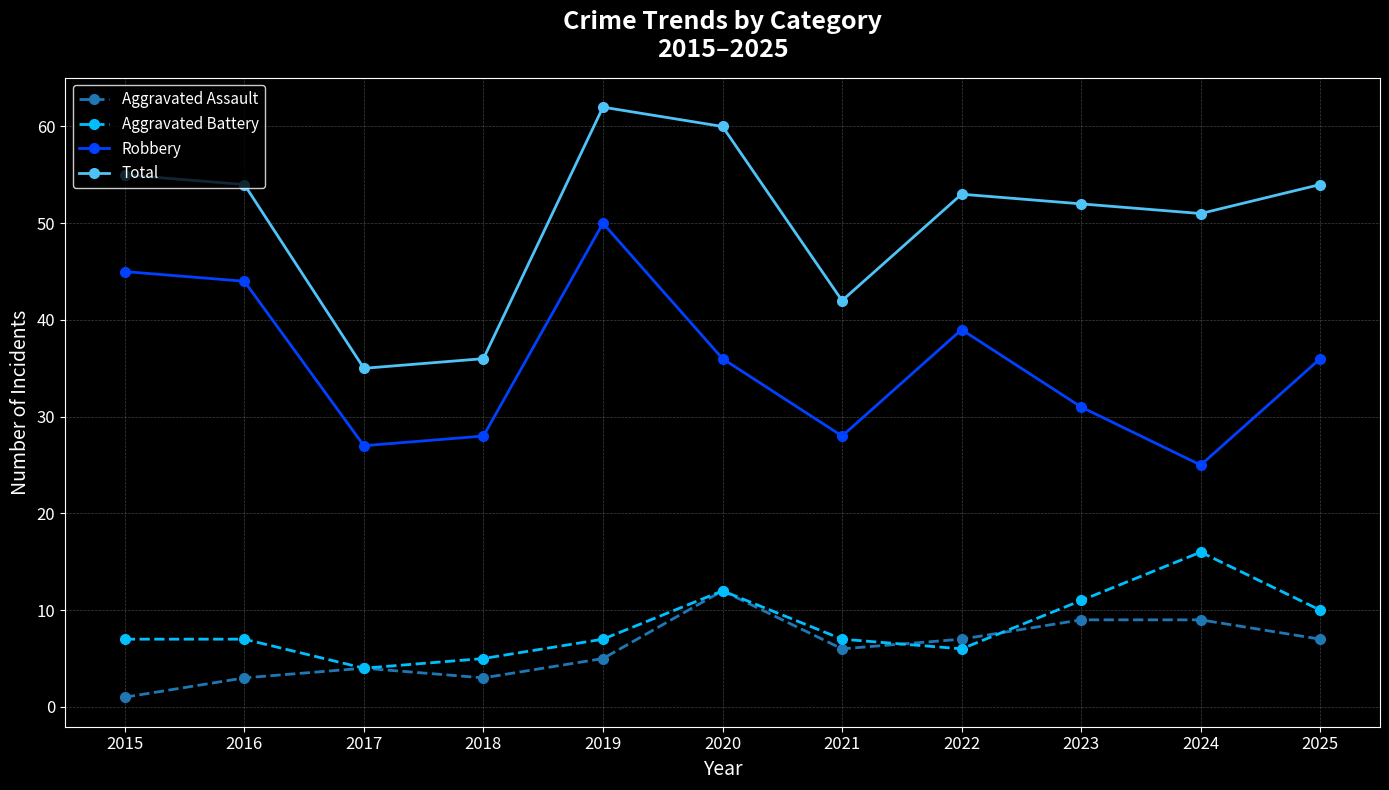

List the series in order of their peak value, highest first.

Total, Robbery, Aggravated Battery, Aggravated Assault